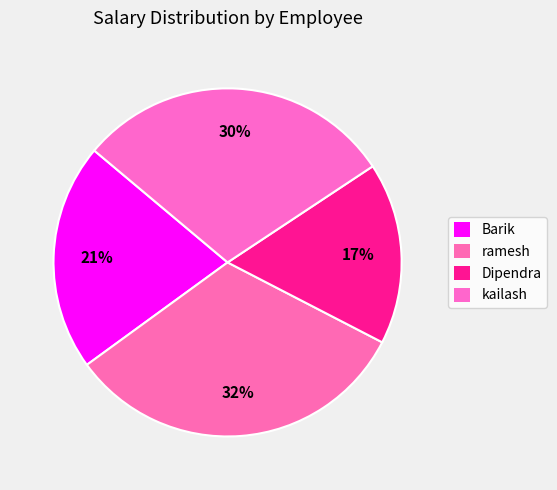

Is Dipendra the majority of the pie?

No